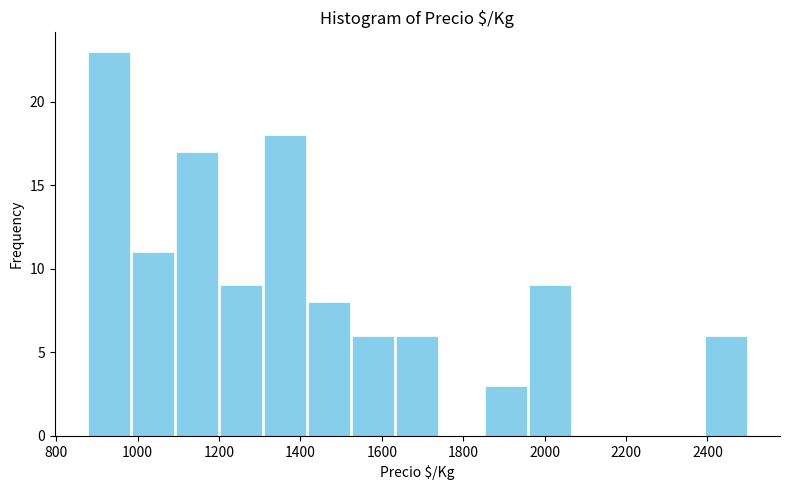

Which range on the x-axis has the tallest bar?

880 to 980